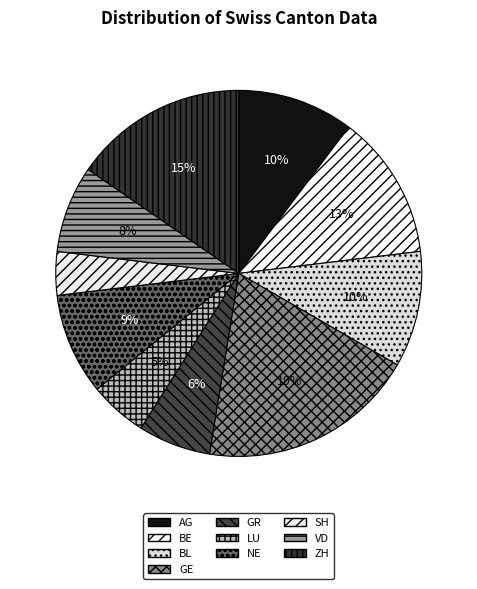

Which category has the smallest portion of the pie?

SH